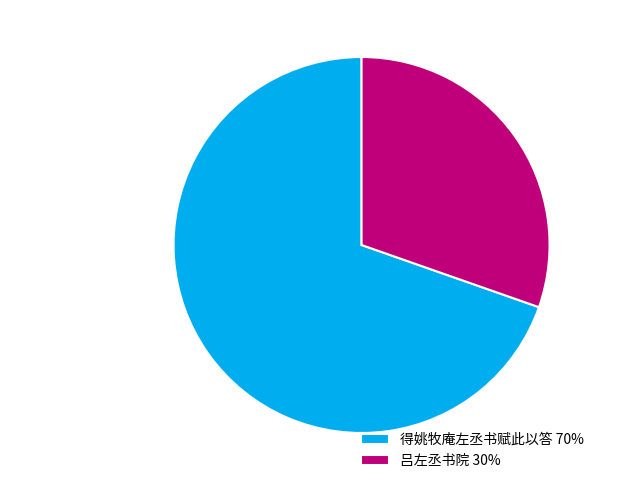

Do 得姚牧庵左丞书赋此以答 70% and 吕左丞书院 30% together represent more than half of the pie?

Yes